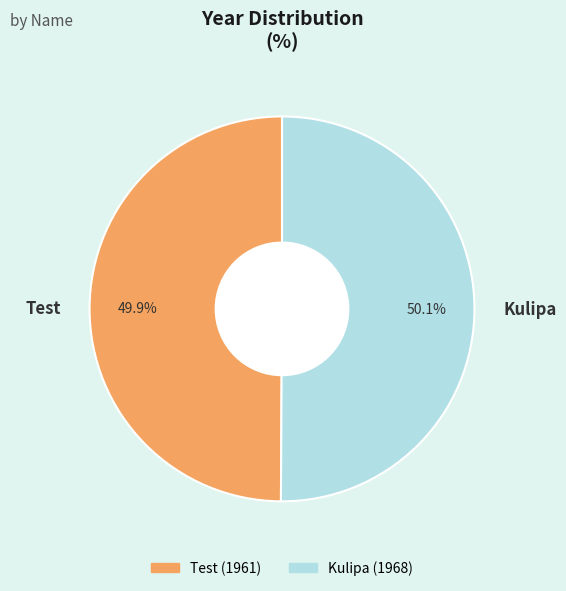

To the nearest percent, what is the average slice percentage?

50%